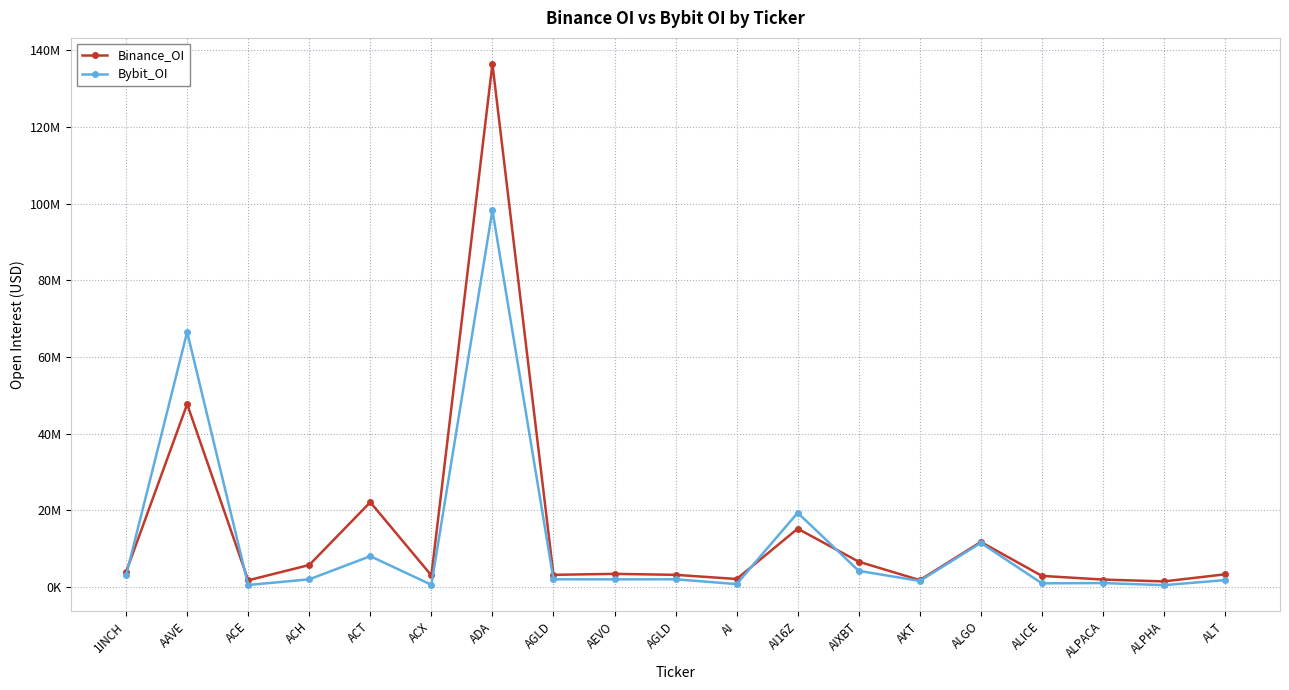

What is the difference between the maximum and minimum values in the Bybit_OI series?

97758088